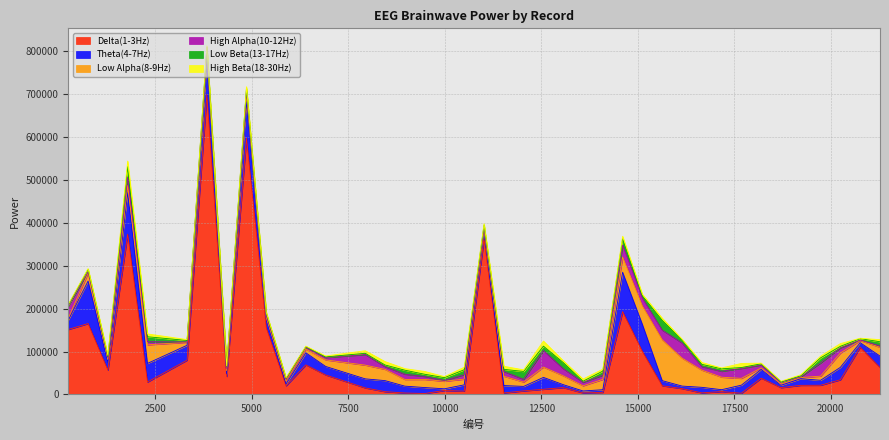

What is the value of the Low Beta(13-17Hz) point at the 23rd from the left?

10313